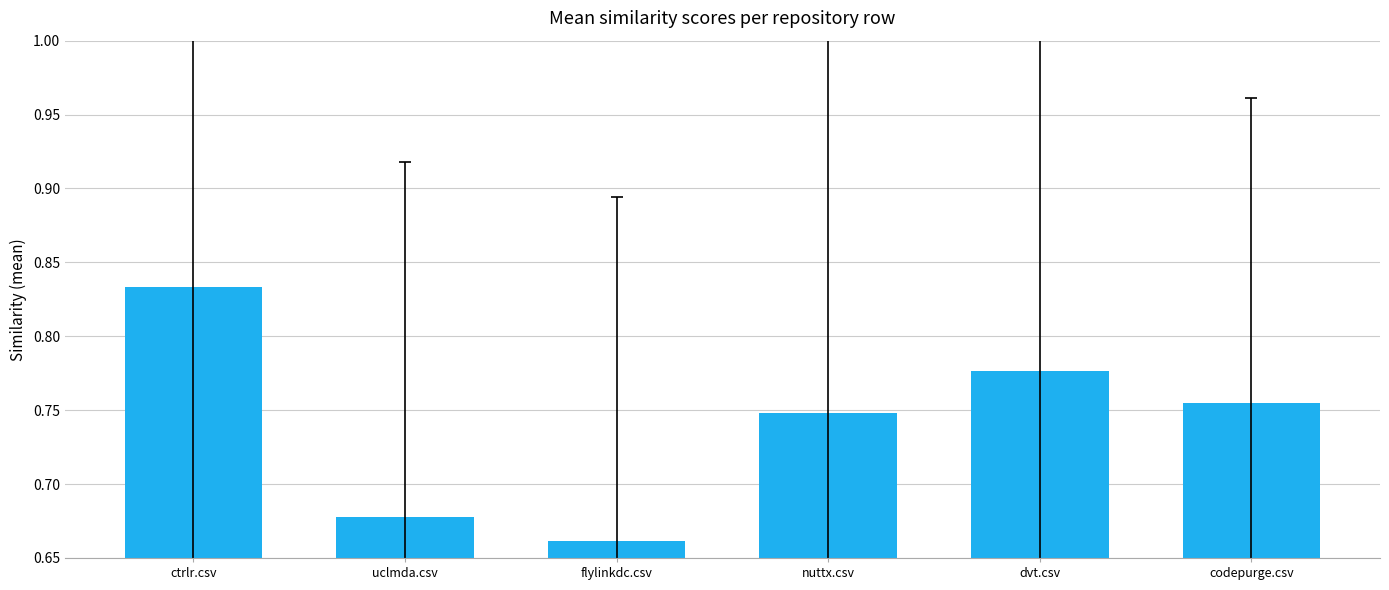

Which has a higher value, dvt.csv or codepurge.csv?

dvt.csv